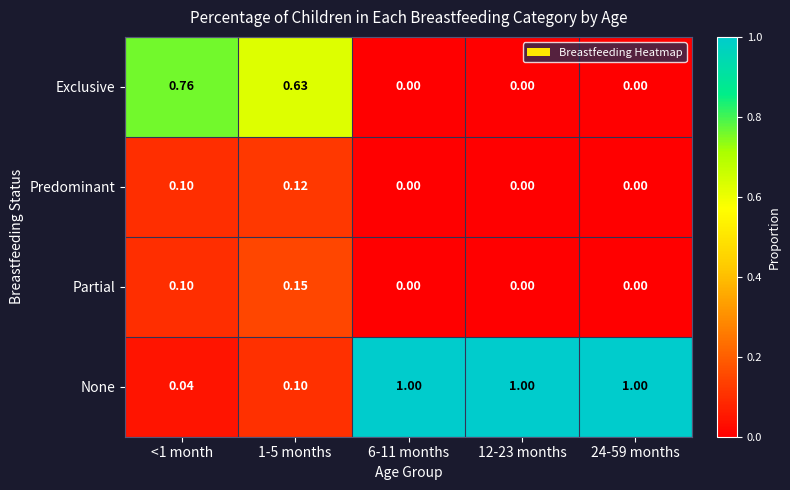

Which series changed the most between 1-5 months and 12-23 months?

None